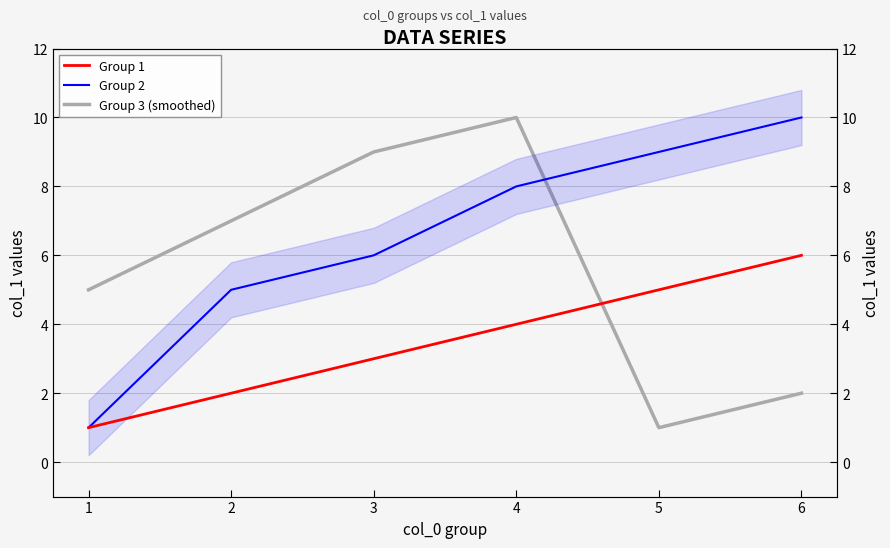

How many data points does each series have?

6